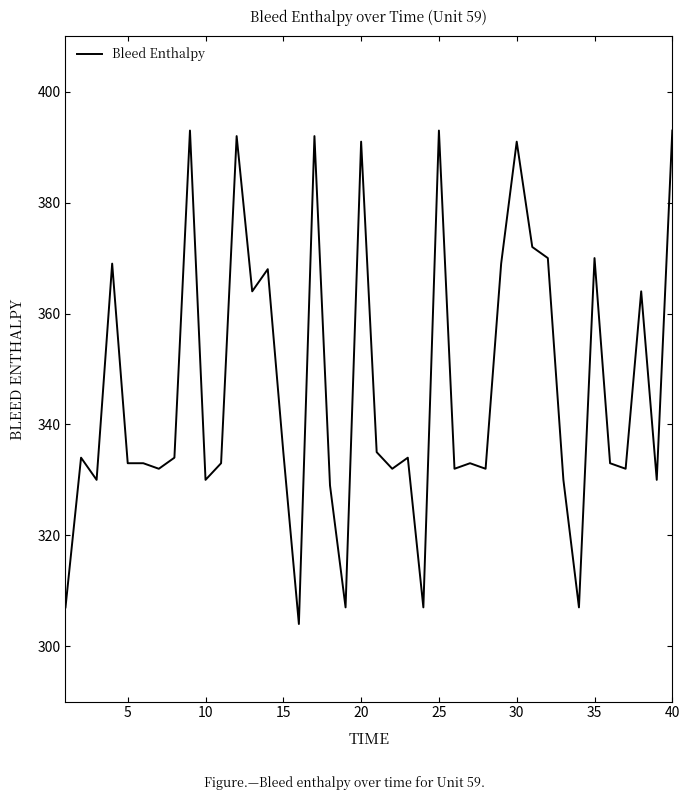

What is the greatest value displayed?

393